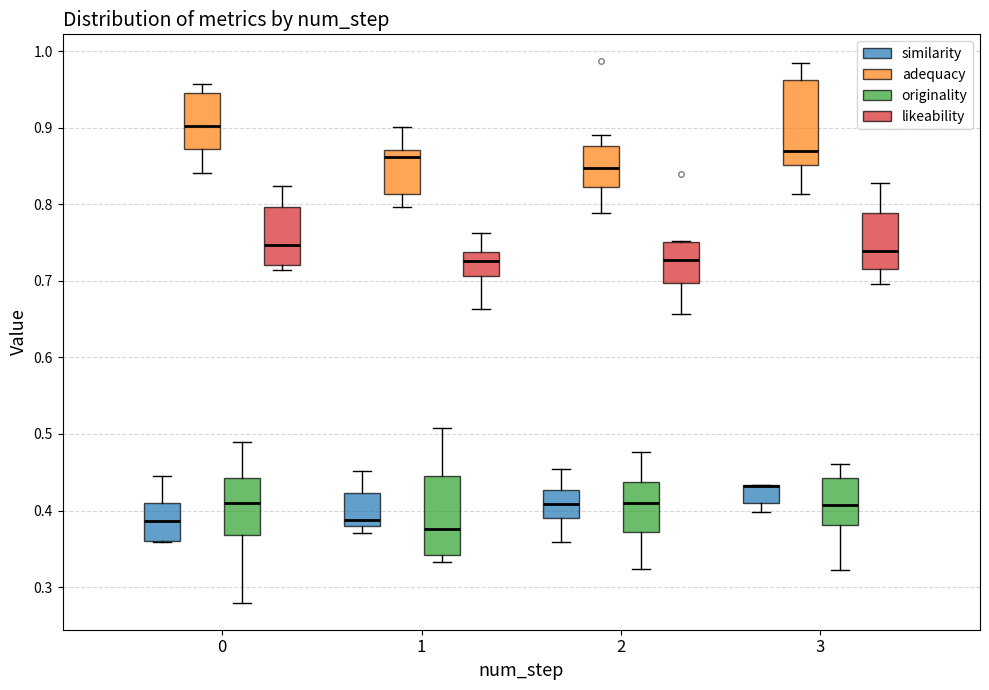

Where is the upper edge of the box for 0 (adequacy) on the y-axis? The values are not printed on the chart, so give them approximately, as read against the axis.

0.95